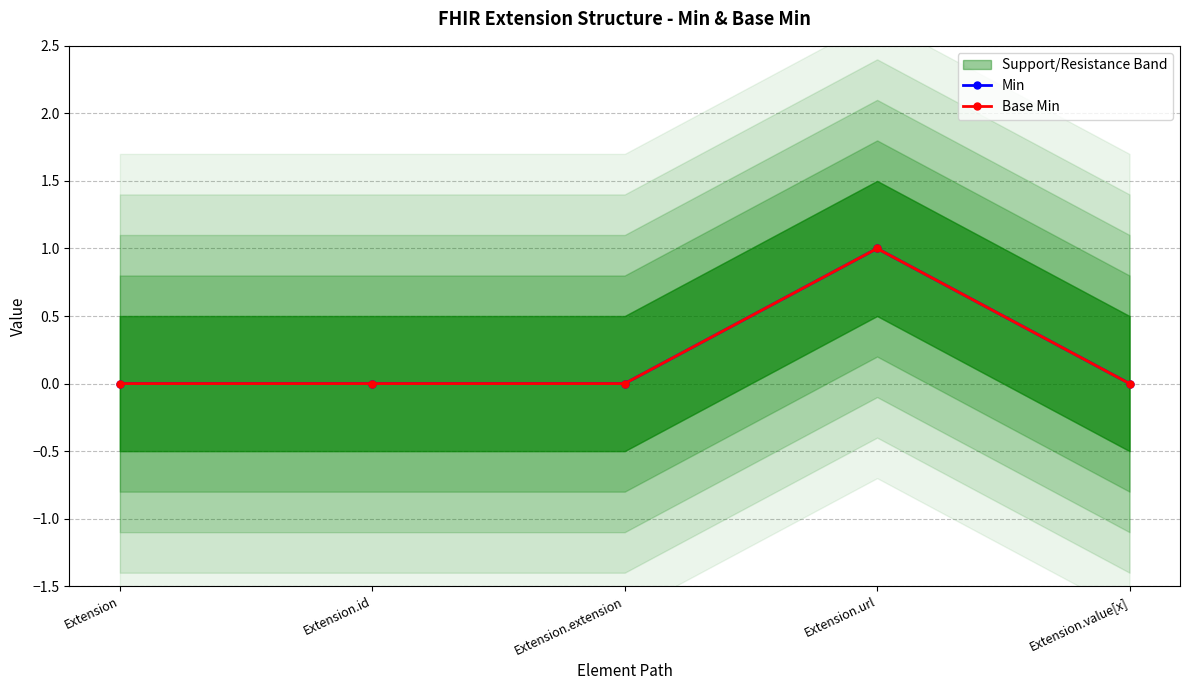

What is the label of the 2nd point from the right?

Extension.url